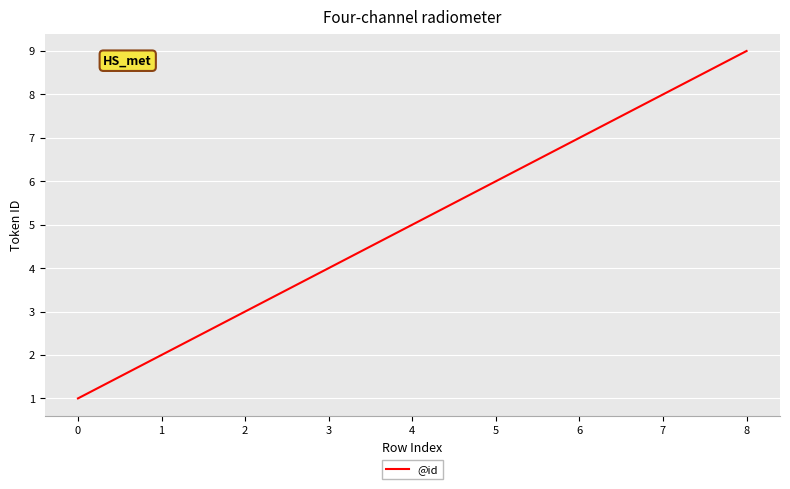

Between 8 and 6, which is larger?

8